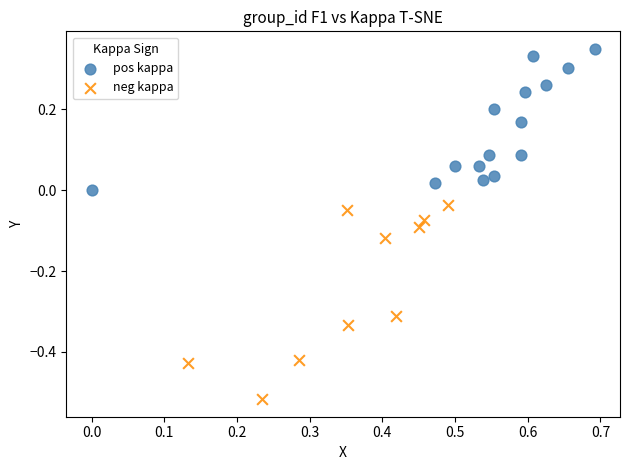

Which series contains the highest Y value?

pos kappa